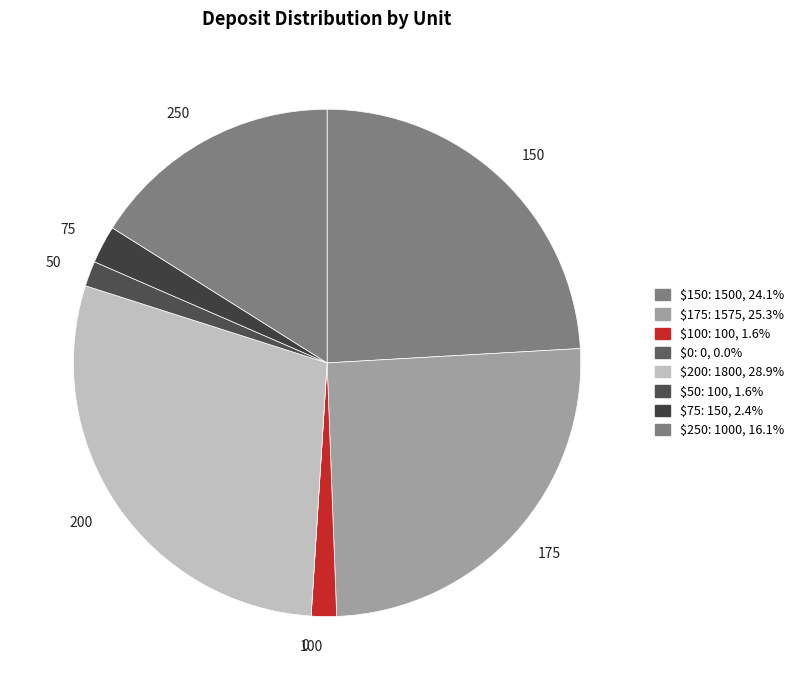

Does any single category account for the majority?

No